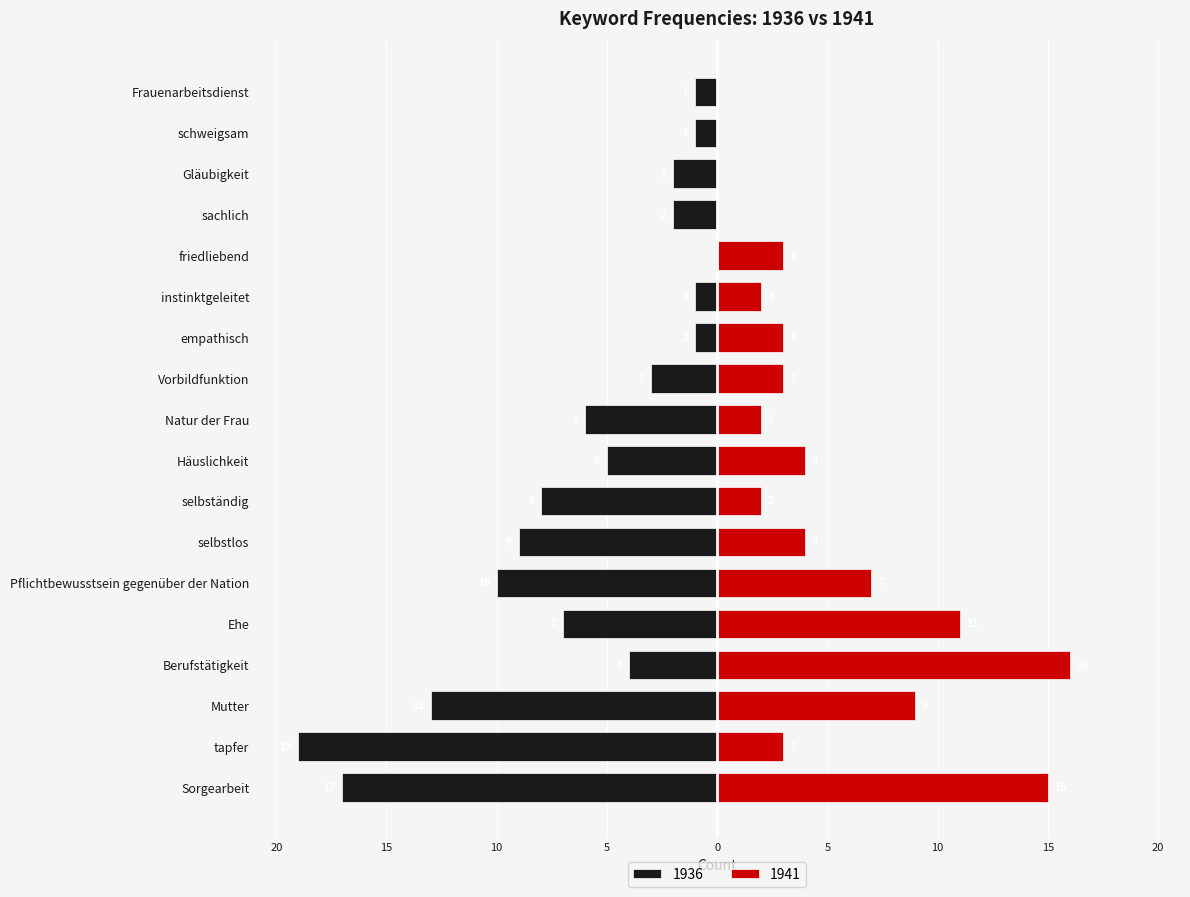

The 1936 series shows -2 at sachlich. True or false?

True